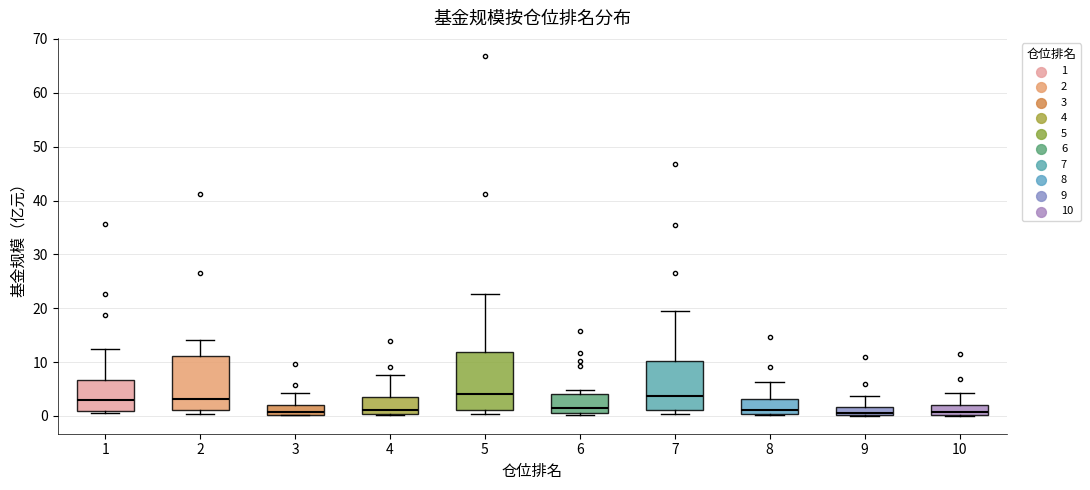

Where is the upper edge of the box at x = 3 on the y-axis? The values are not printed on the chart, so give them approximately, as read against the axis.

2